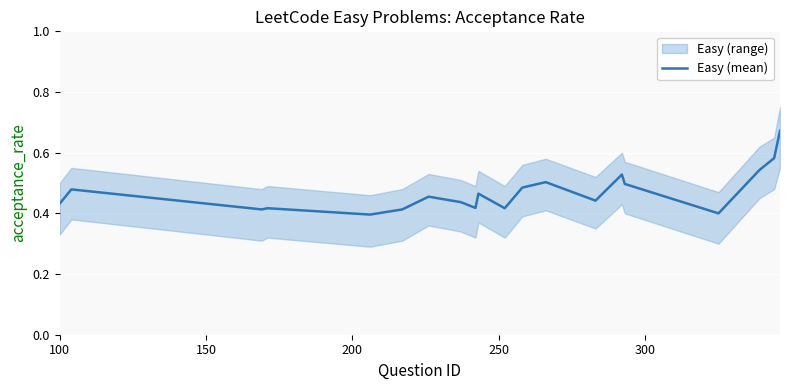

Count the values in the range 0 to 1.

20